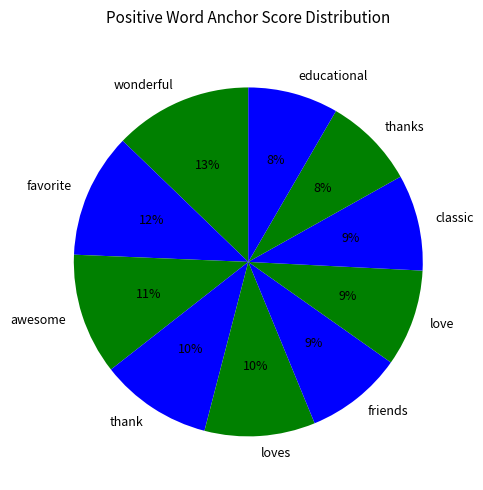

To the nearest percent, what portion does favorite represent?

12%